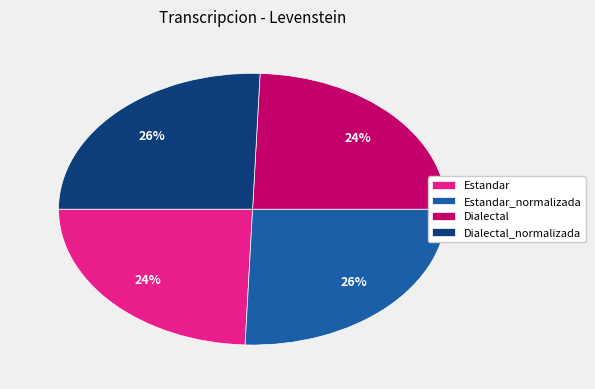

Between Estandar_normalizada and Estandar, which is larger?

Estandar_normalizada